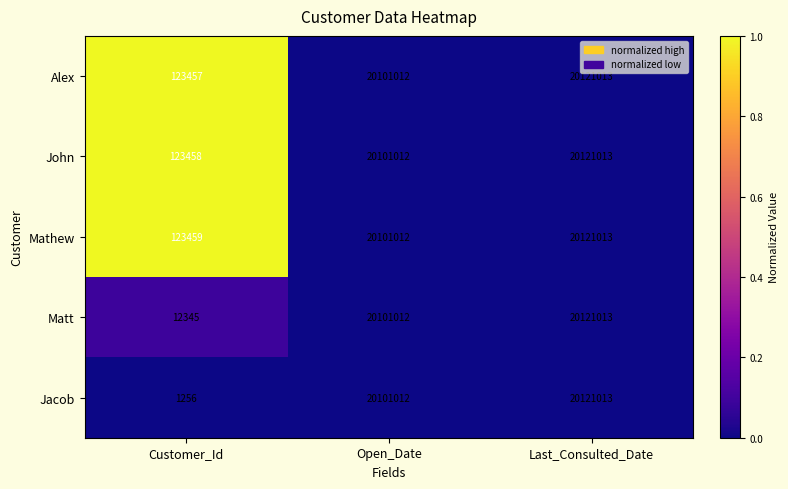

Which series has the widest spread of values?

Jacob